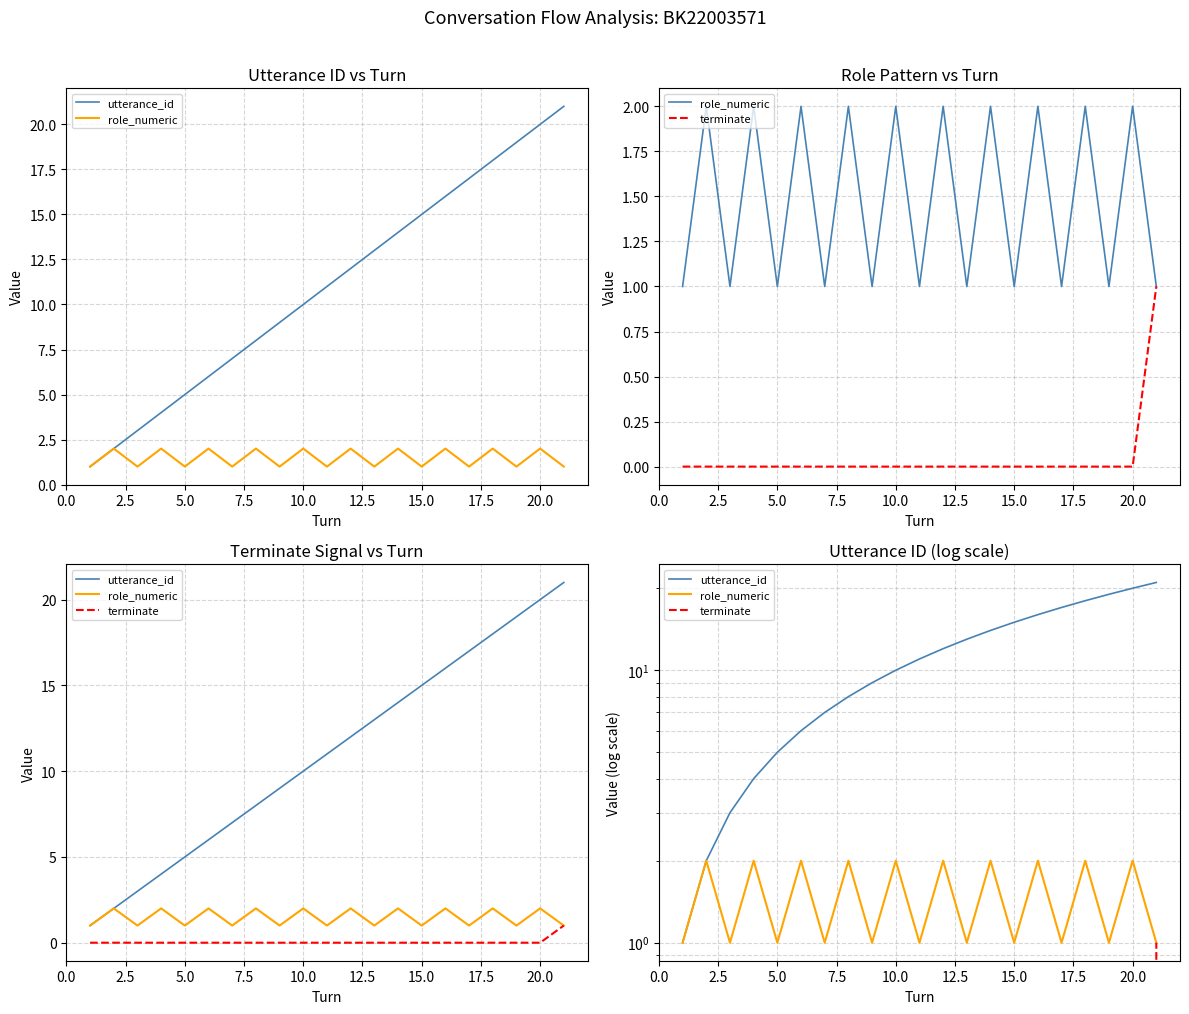

What is the difference between the maximum and minimum values in the utterance_id series?

20